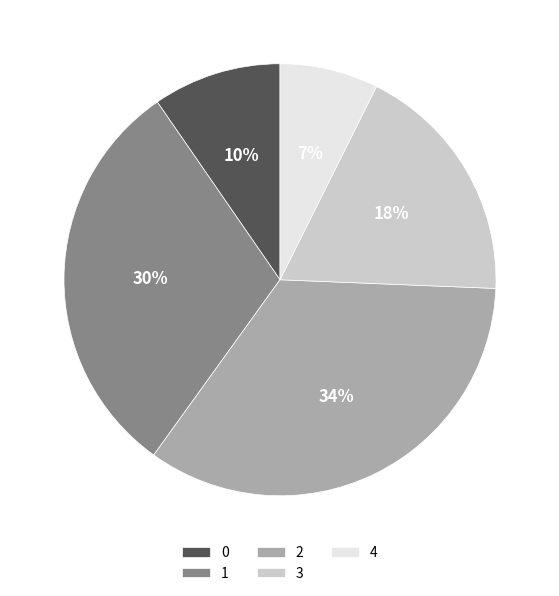

Which has a higher value, 3 or 1?

1